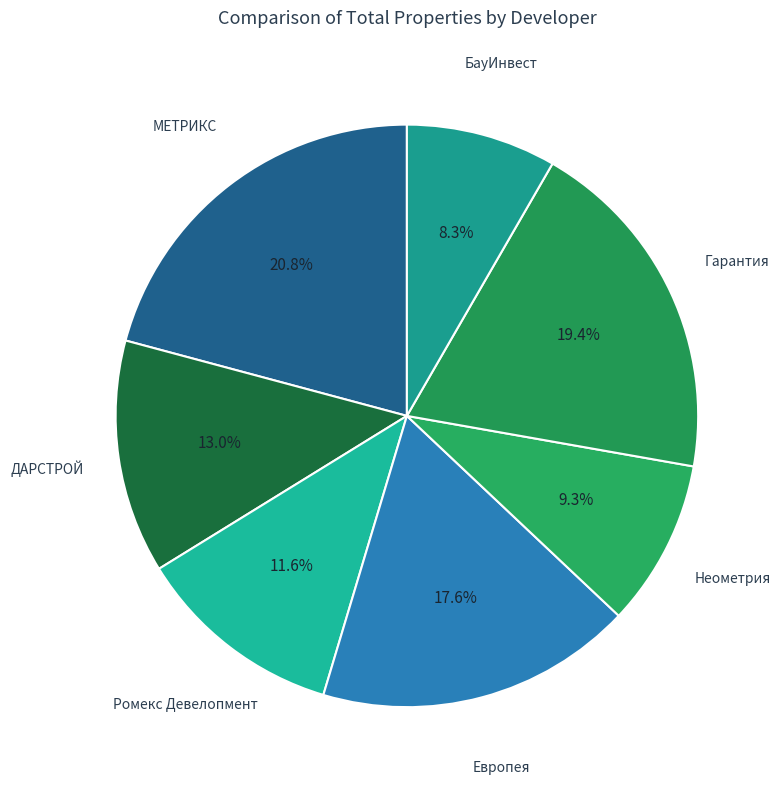

How many slices are in this pie chart?

7